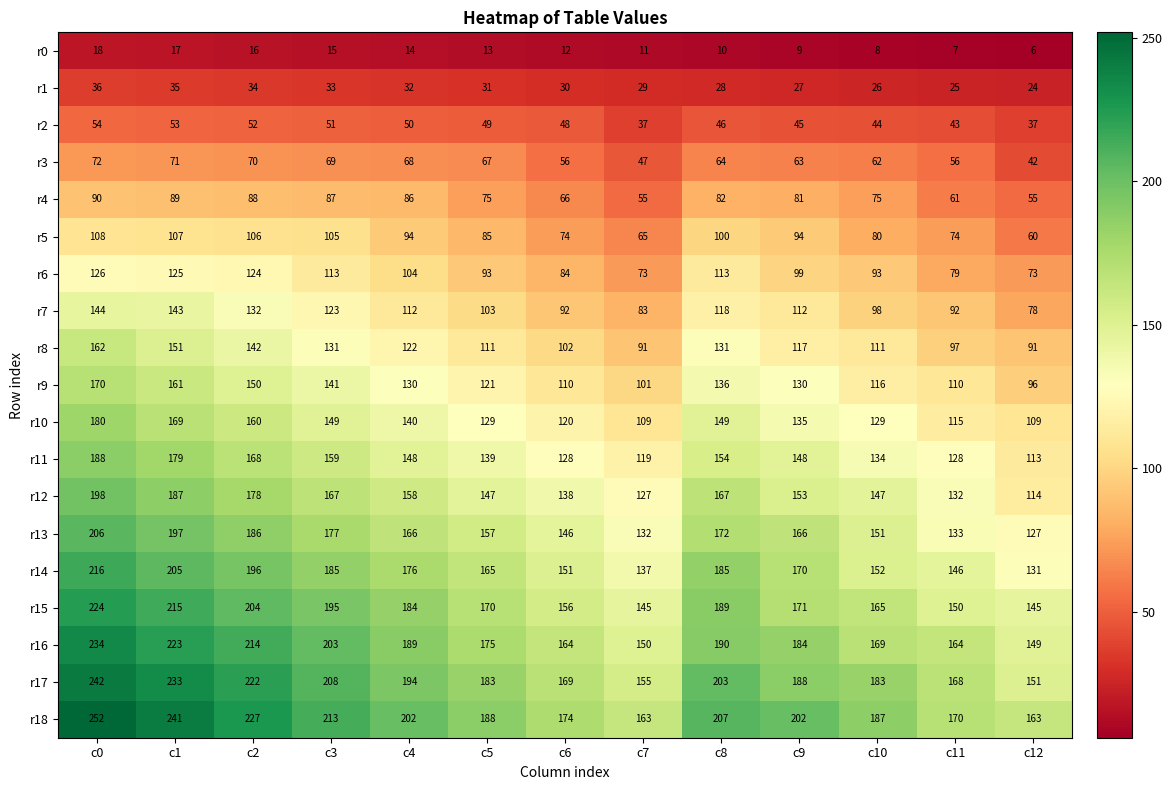

Which label corresponds to the largest value in the chart?

c0